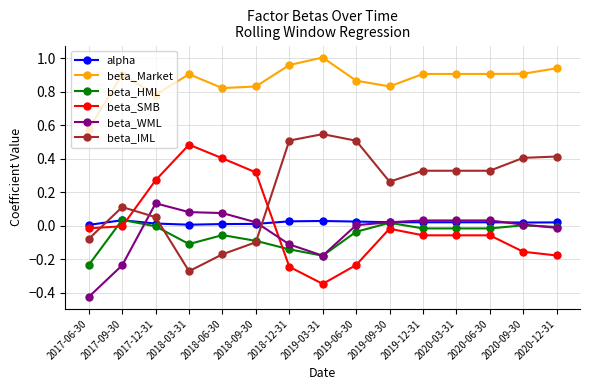

Which category has the highest value across all series?

2019-03-31